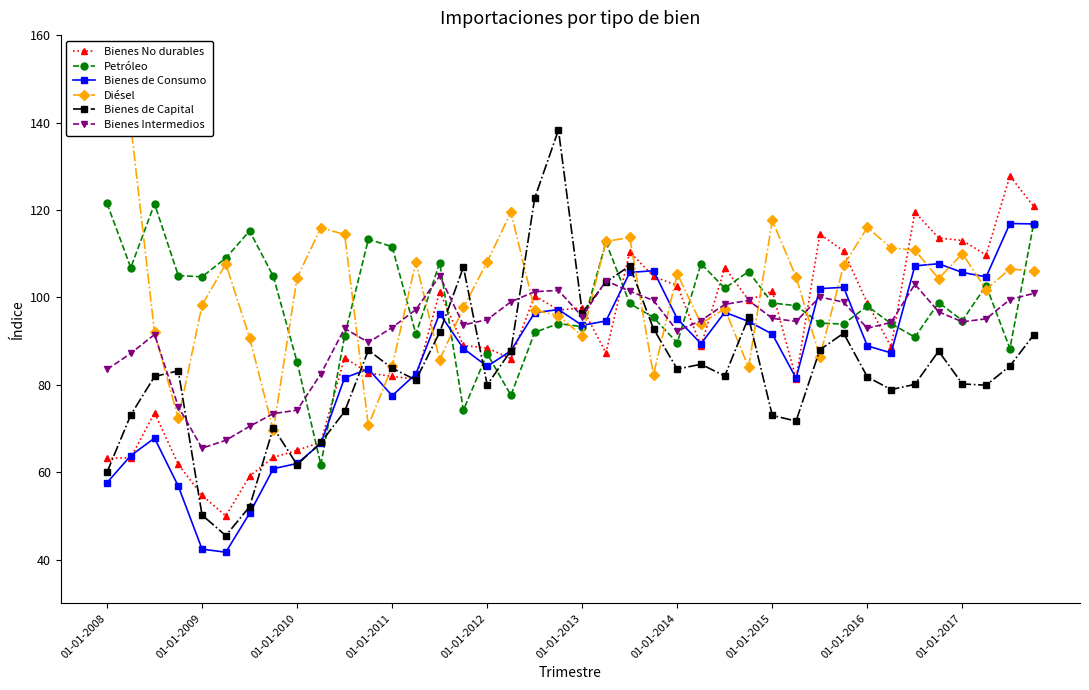

Count the number of data series in this chart.

6